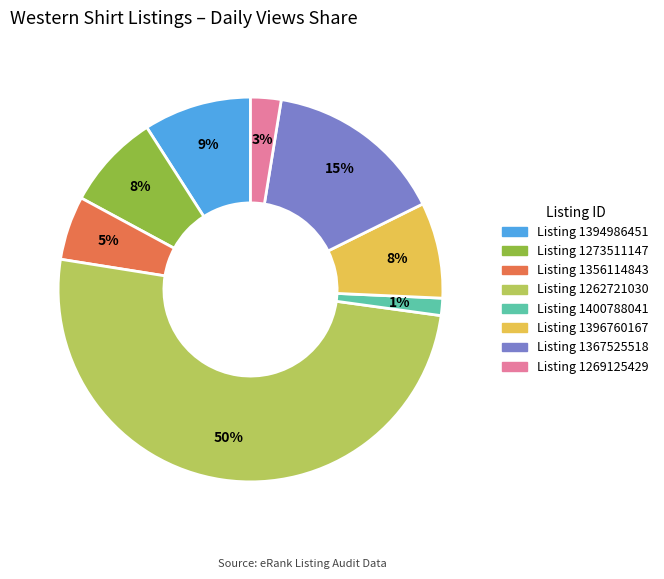

To the nearest percent, what is the difference between the largest and smallest slice percentages?

49%